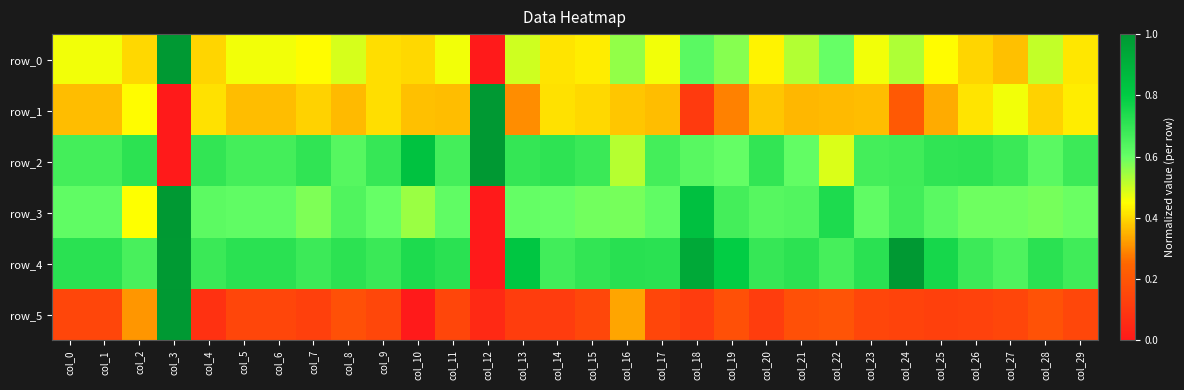

Which label corresponds to the largest value in the chart?

col_3